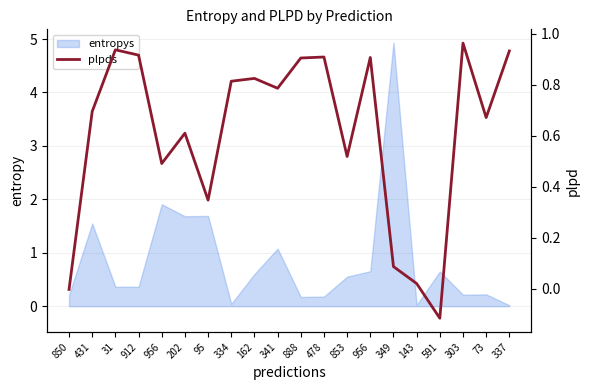

What is the difference between the second highest and minimum values?

1.1